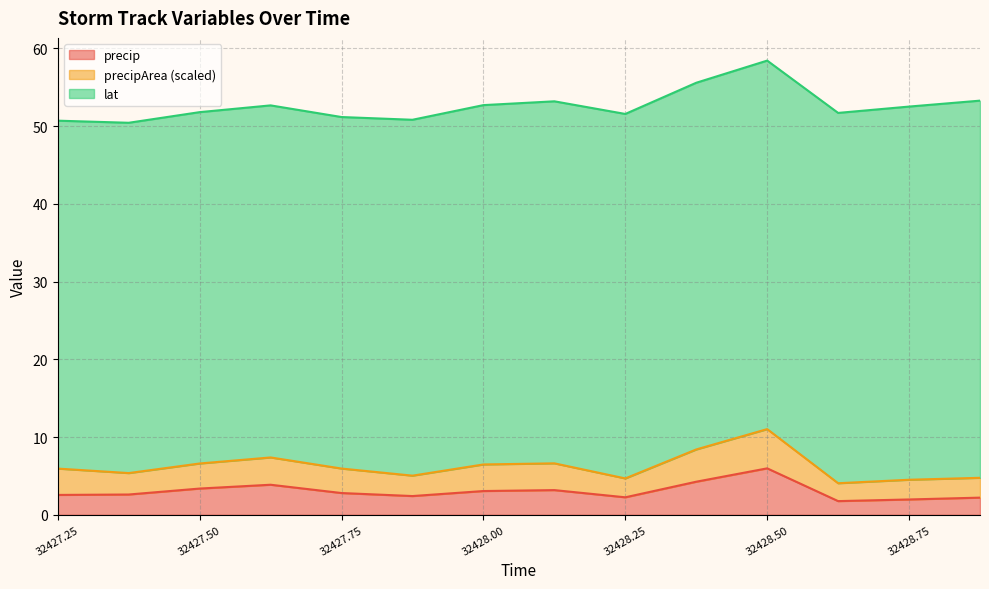

At which category does precipArea reach its first local peak?

32427.625